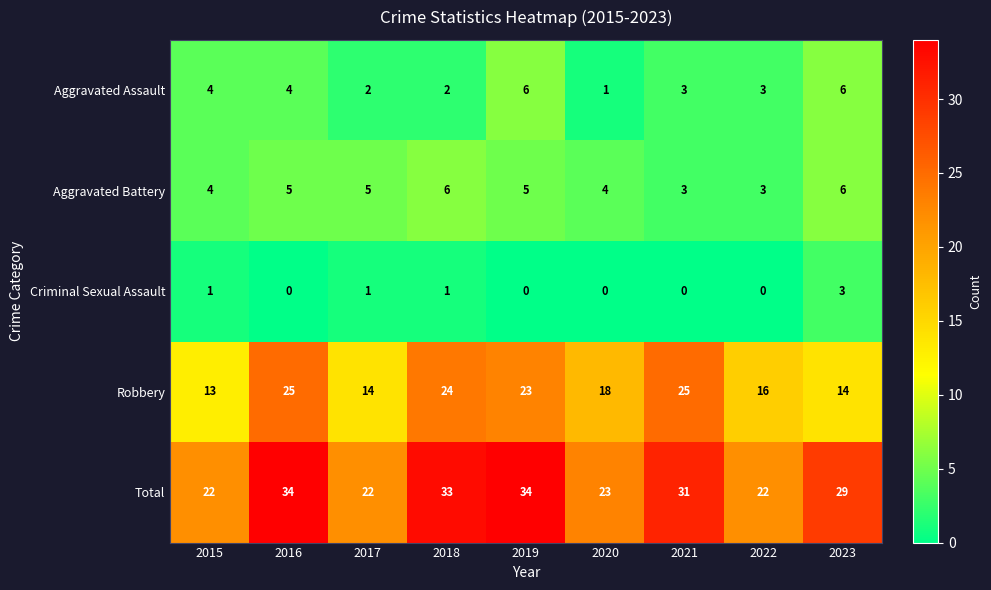

At which label does Robbery reach its minimum?

2015